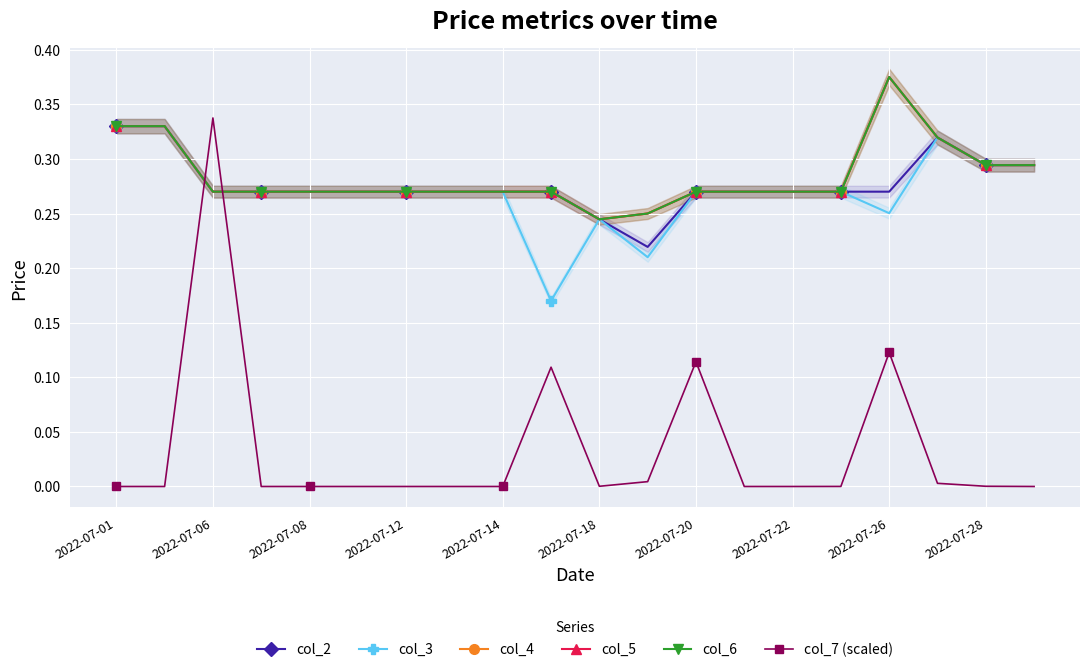

What is the total value across all series at 2022-07-22?

1.4